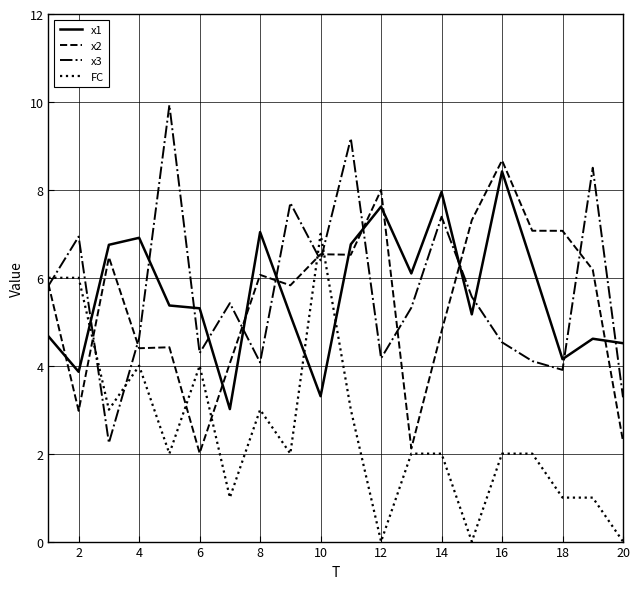

What is the lowest value of the x2 series?

2.0